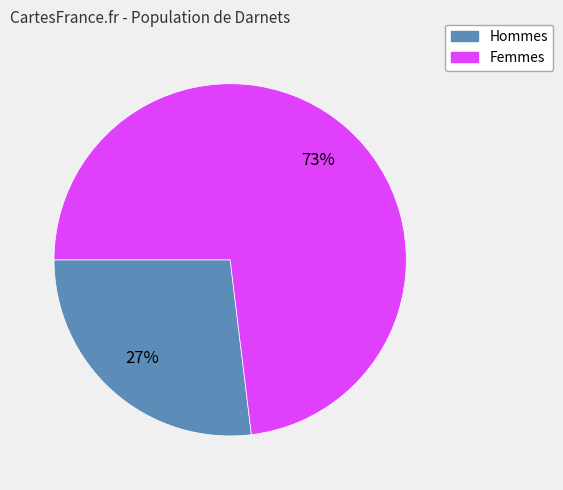

To the nearest percent, what is the average slice percentage?

50%